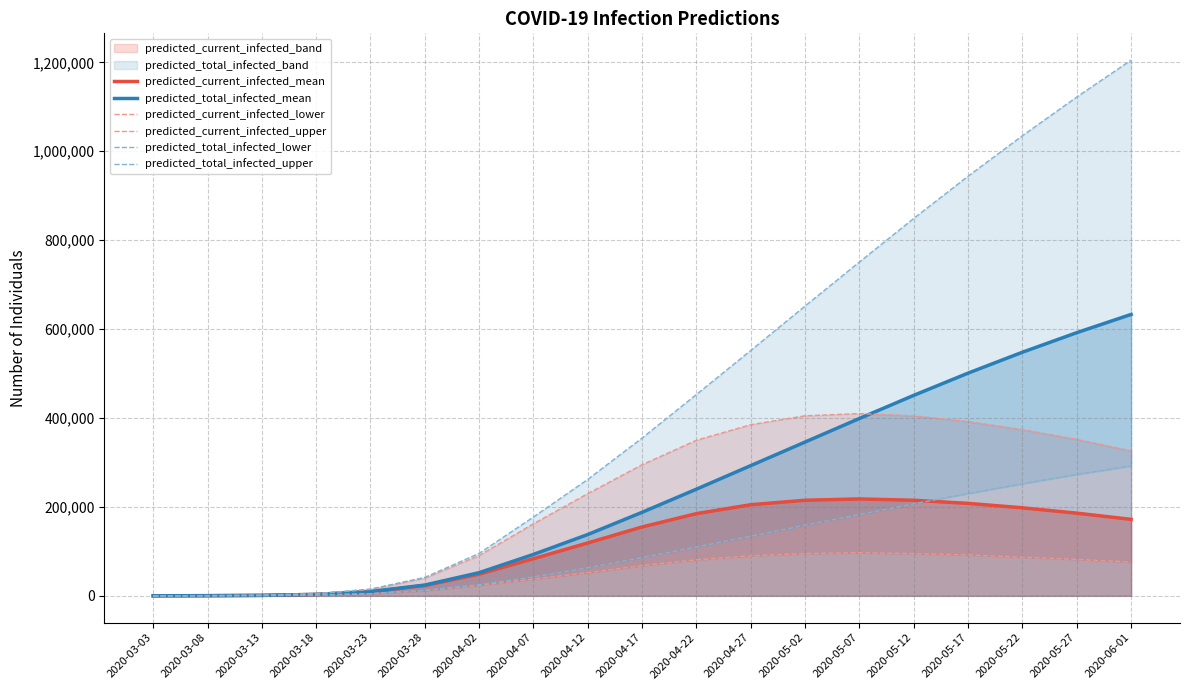

True or false: predicted_current_infected_upper has a value of 350000 at 2020-04-22.

True